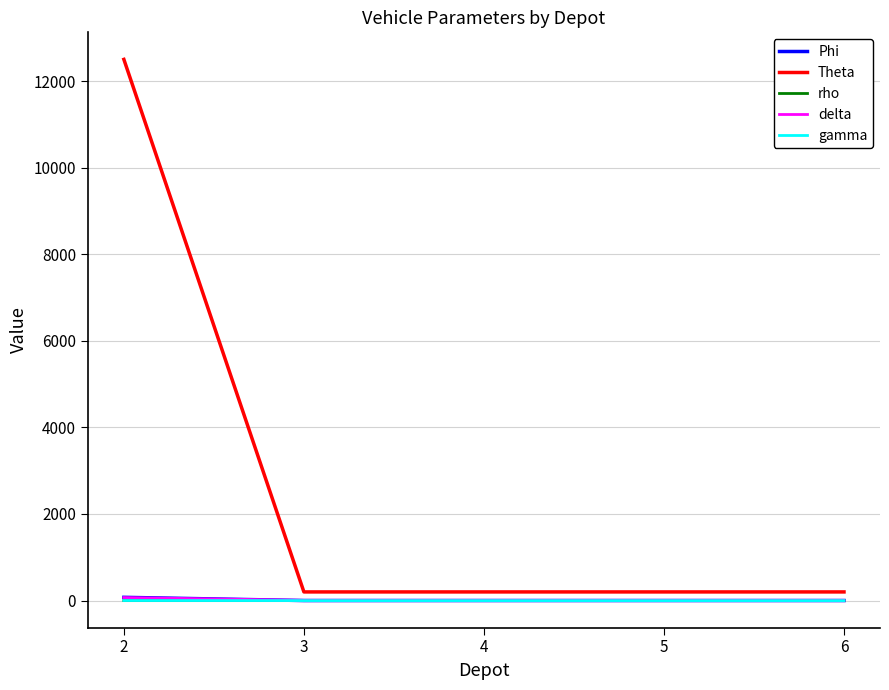

How many categories are shown in the chart?

5